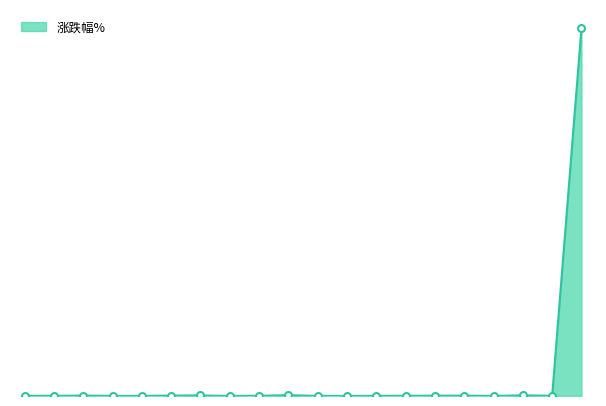

What is the average value?

196.0